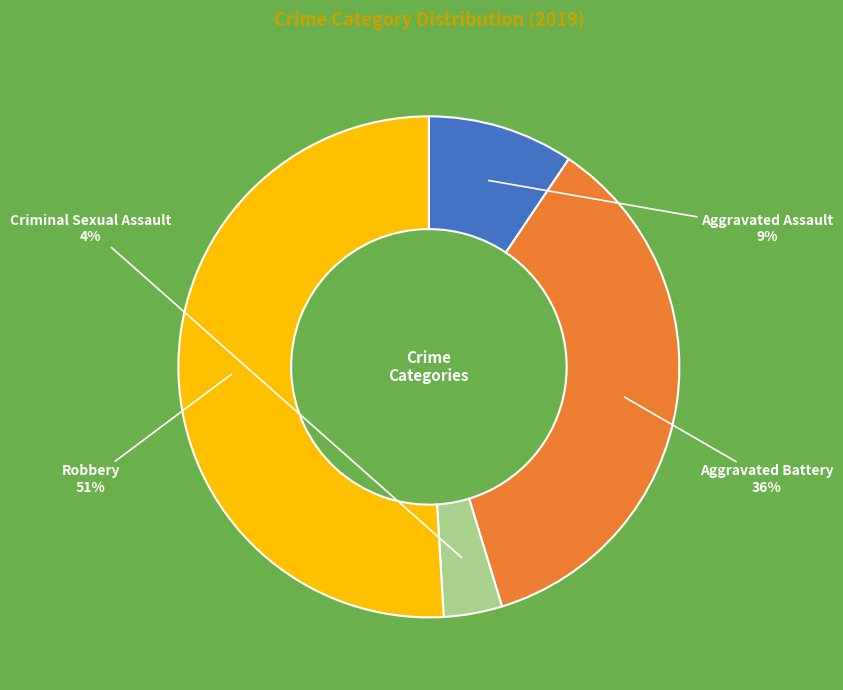

Is the sum of Aggravated Assault and Robbery greater than half?

Yes